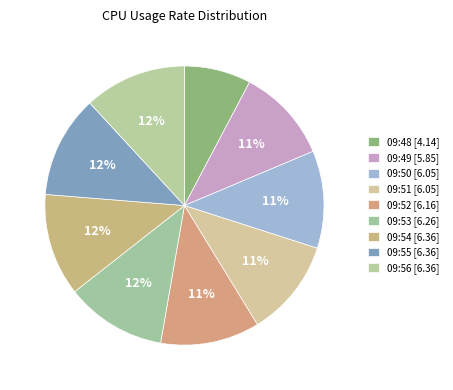

What percentage is the 09:52 slice, to the nearest percent?

11%